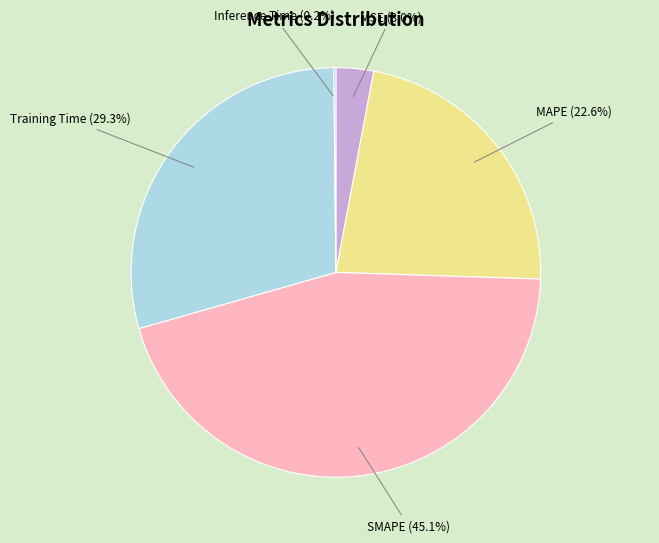

Which category has the biggest portion of the pie?

SMAPE